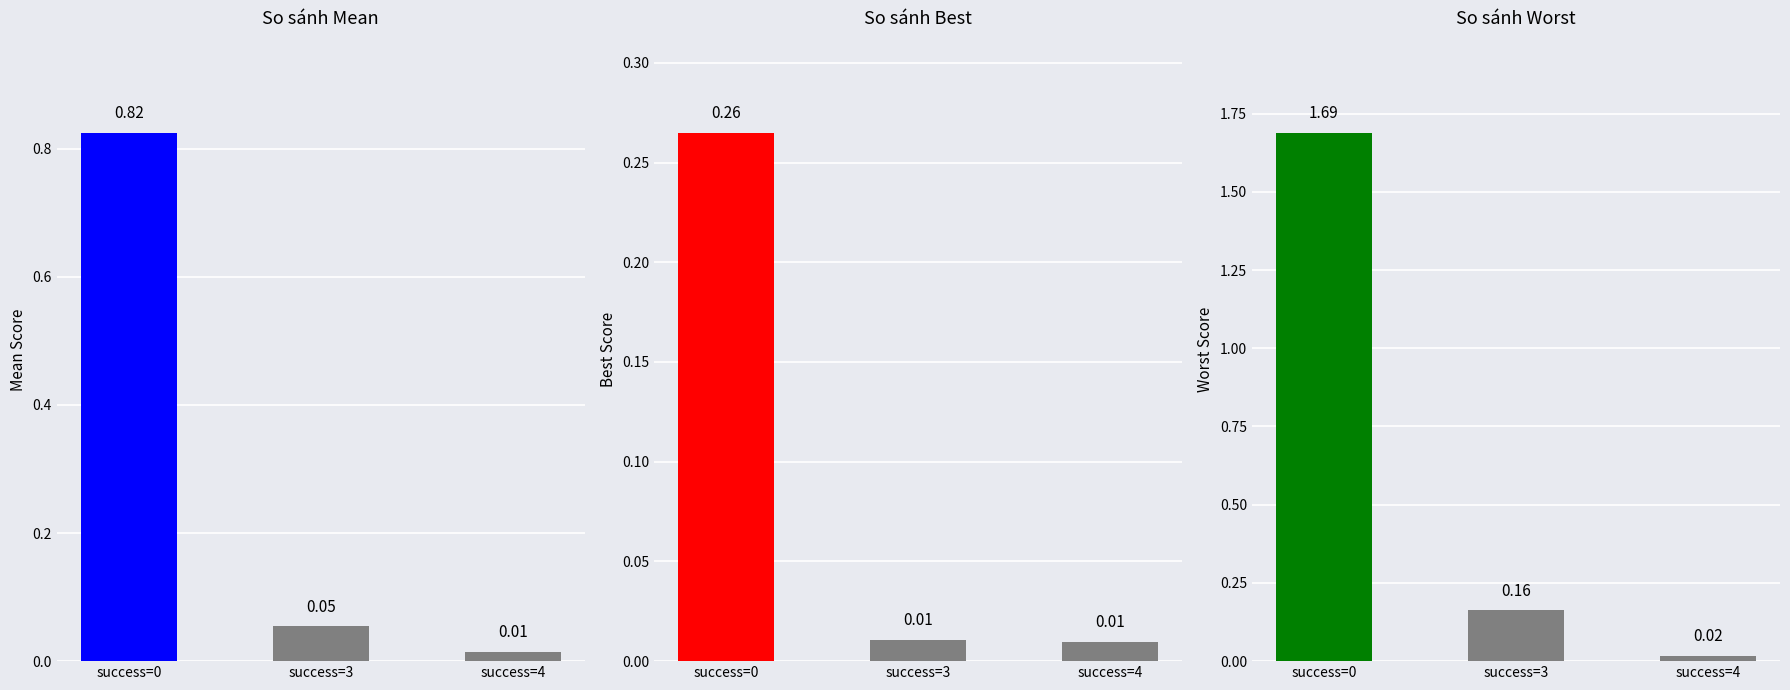

At which label does mean reach its minimum?

success=4